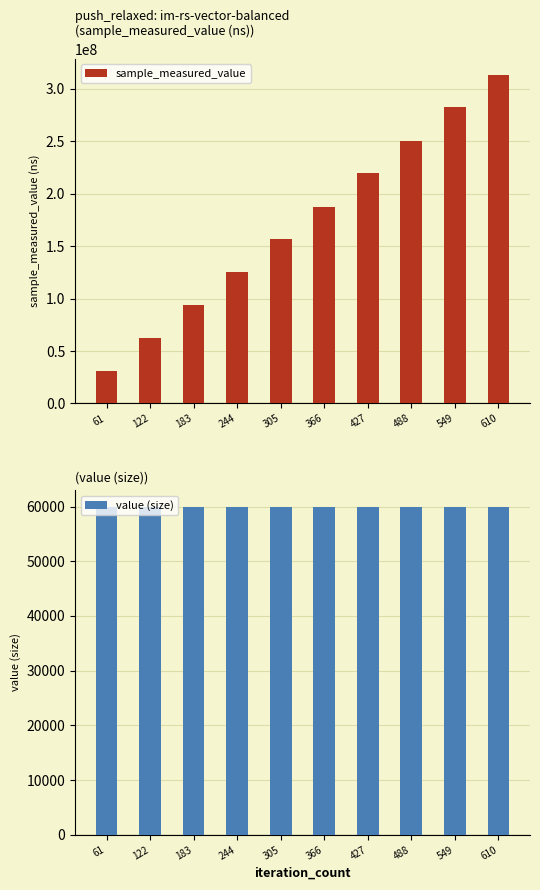

What is the value of the value (size) bar at the 1st from the left?

60000